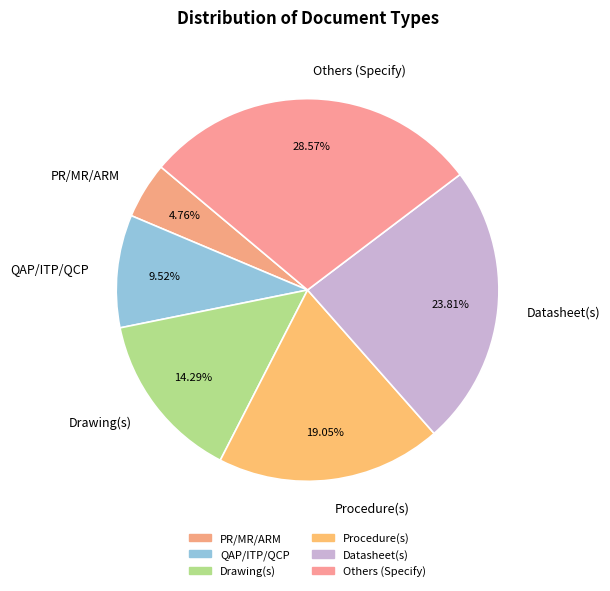

The Drawing(s) slice represents 14% of the pie. True or false?

True